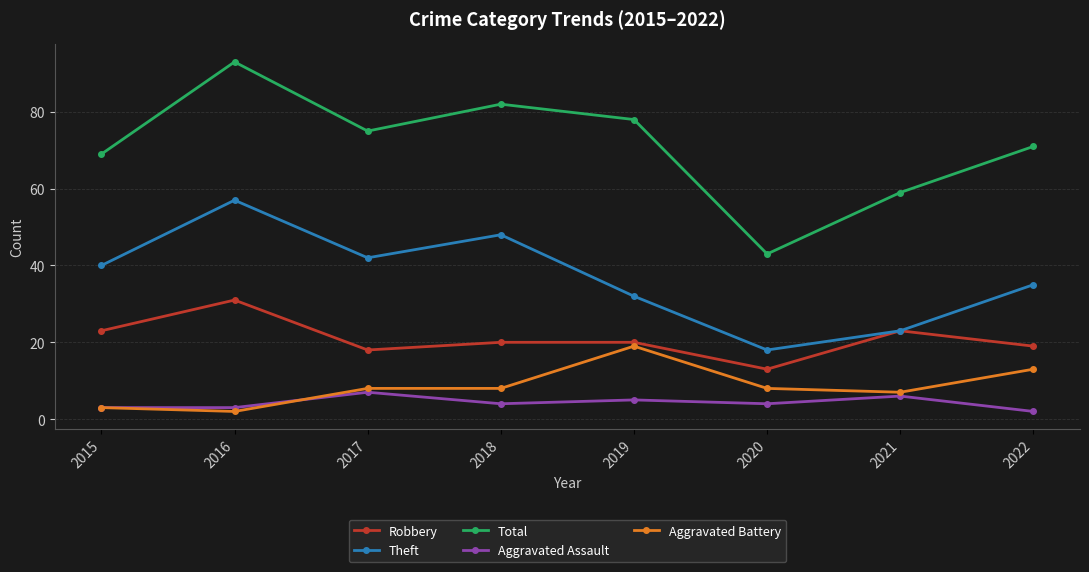

Rank the series by their maximum value, from lowest to highest.

Aggravated Assault, Aggravated Battery, Robbery, Theft, Total